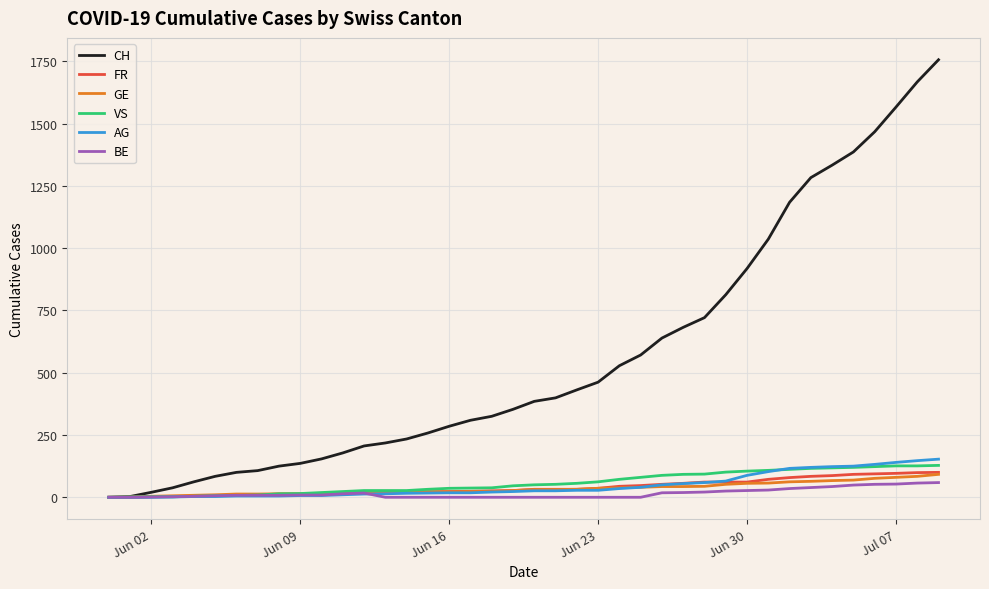

Which series has the largest total across all categories?

CH